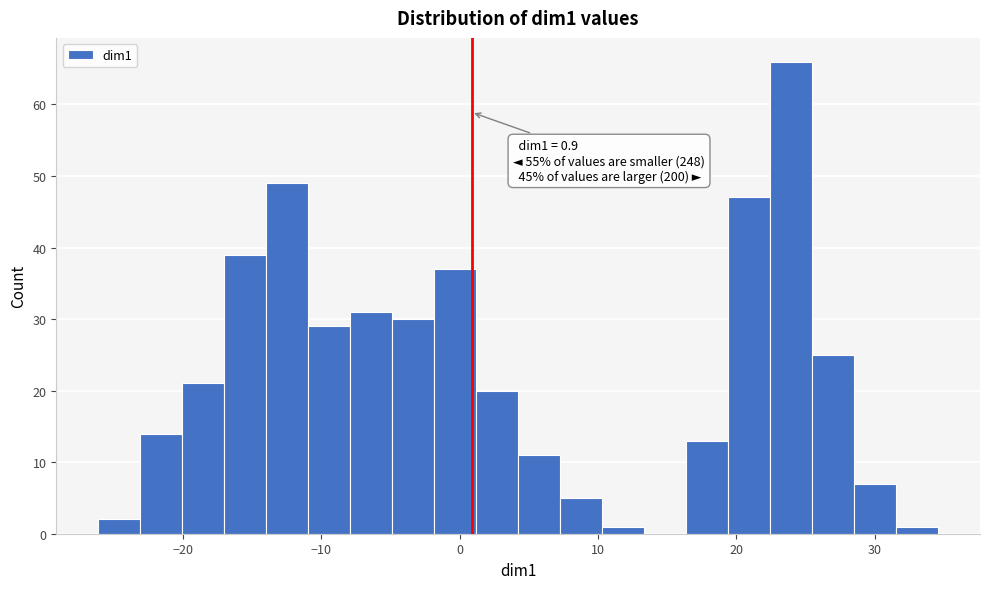

Read against the x-axis, roughly where is the centre of the tallest bar?

24